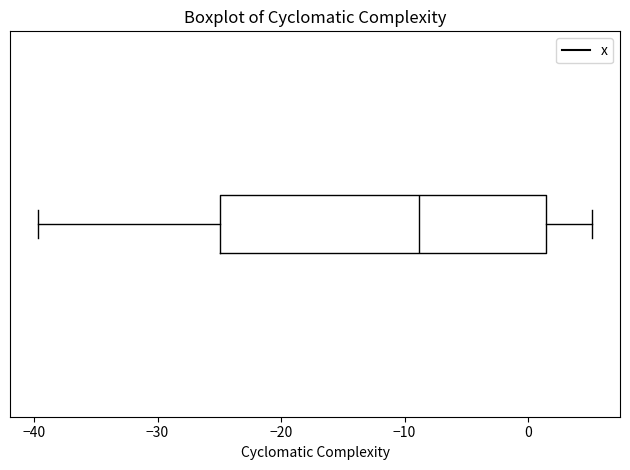

Read this box plot against the x-axis: the position of the median line, the range covered by the box, and the ends of both whiskers. The values are not printed on the chart, so give them approximately, as read against the axis.

median -9, box -25 to 1, whiskers -40 to 5